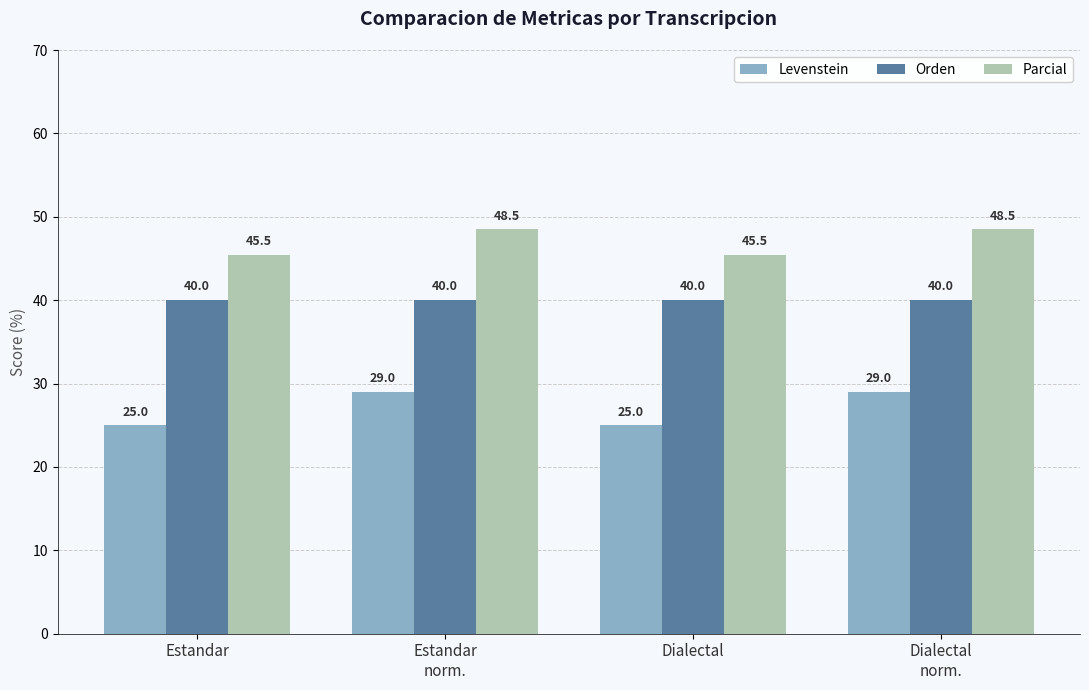

What is the average value of the Levenstein series?

27.0